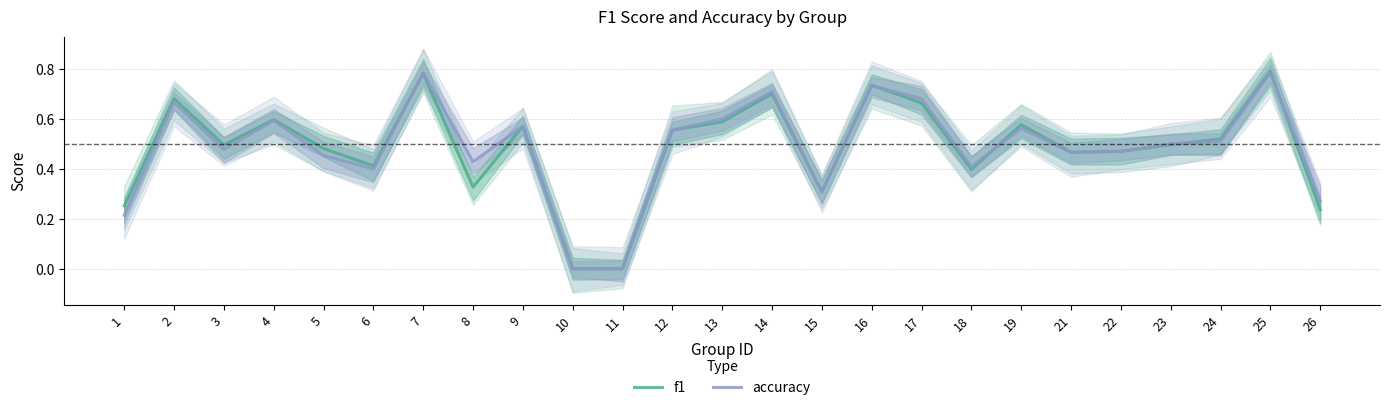

What is the value of the accuracy point at the 13th from the left?

0.6